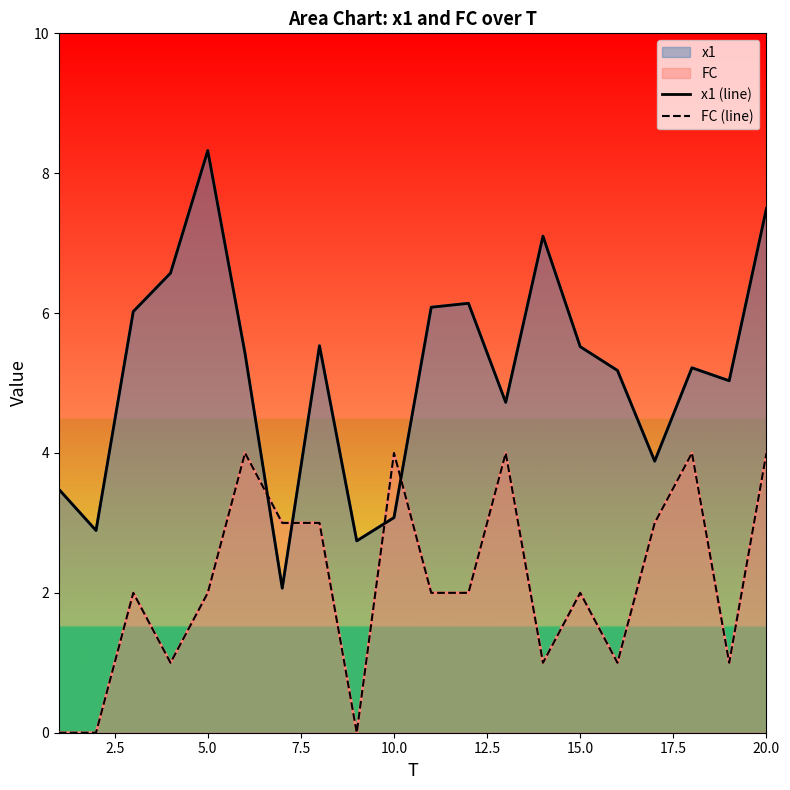

How many data points in x1 (line) are above 5?

13